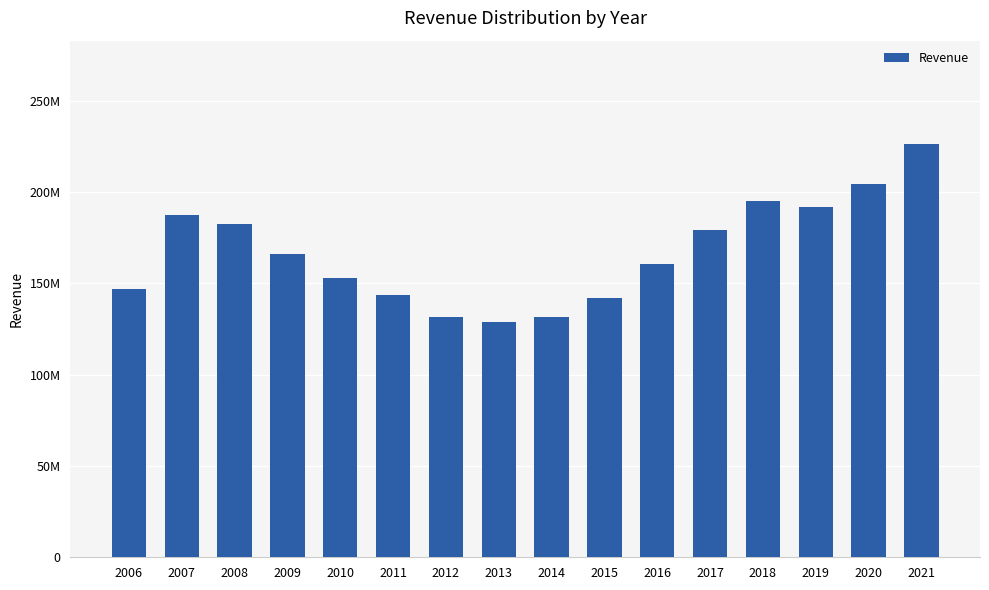

Reading right to left, what are all the values shown in this chart?

226429947	204604433	191669152	195087280	179072759	160570353	142298458	131888065	128966408	131874631	143892199	153124398	166233035	182552864	187561997	147223009